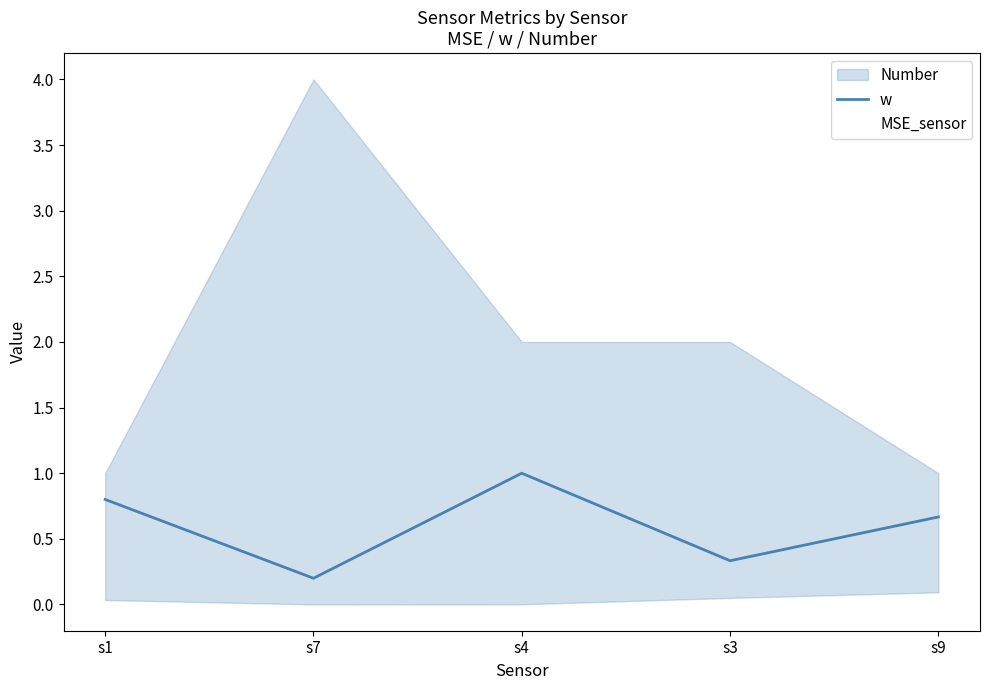

What is the sum of the values at s9 and s1?

1.5